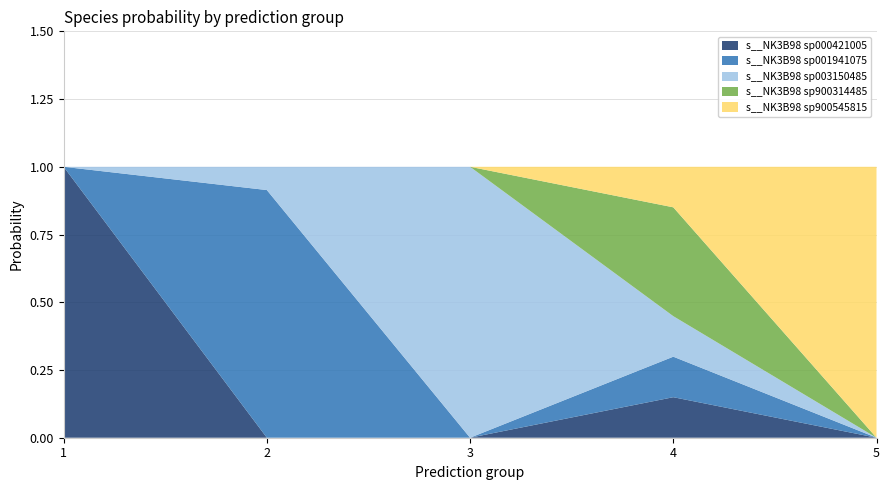

Reading right to left, extract all data points from this chart.

s__NK3B98 sp000421005: 0.0	0.1	0.0	0.0	1.0
s__NK3B98 sp001941075: 0.0	0.1	0.0	0.9	0.0
s__NK3B98 sp003150485: 0.0	0.1	1.0	0.1	0.0
s__NK3B98 sp900314485: 0.0	0.4	0.0	0.0	0.0
s__NK3B98 sp900545815: 1.0	0.1	0.0	0.0	0.0